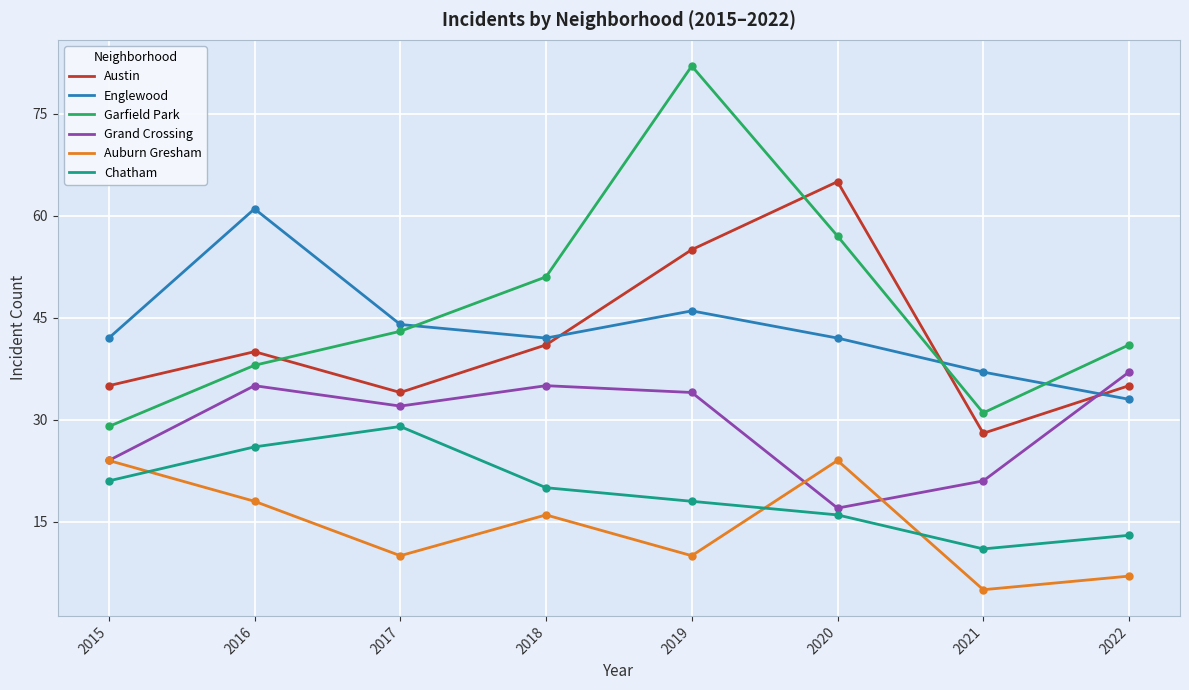

At which label does Garfield Park reach its peak?

2019